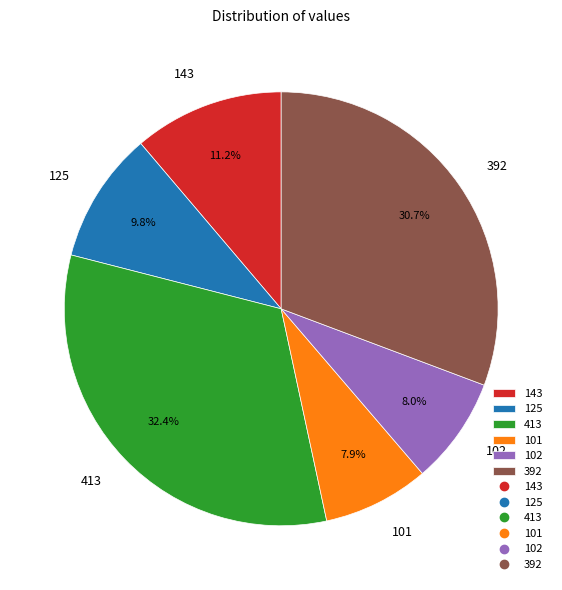

What percentage do 392 and 125 together represent?

40.5%